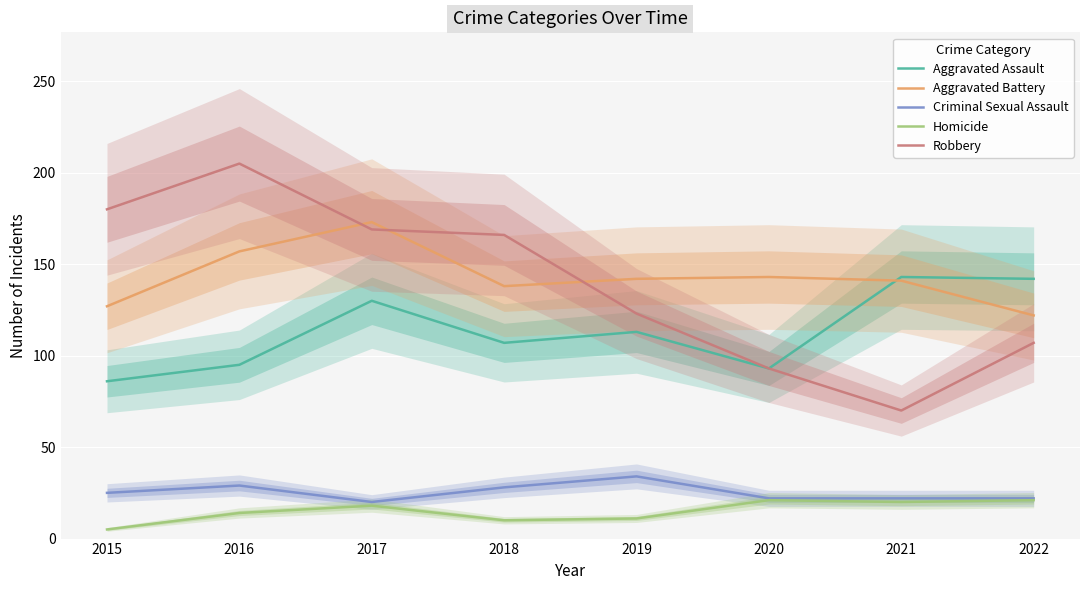

Is it true that Homicide equals 7 at 2015?

False